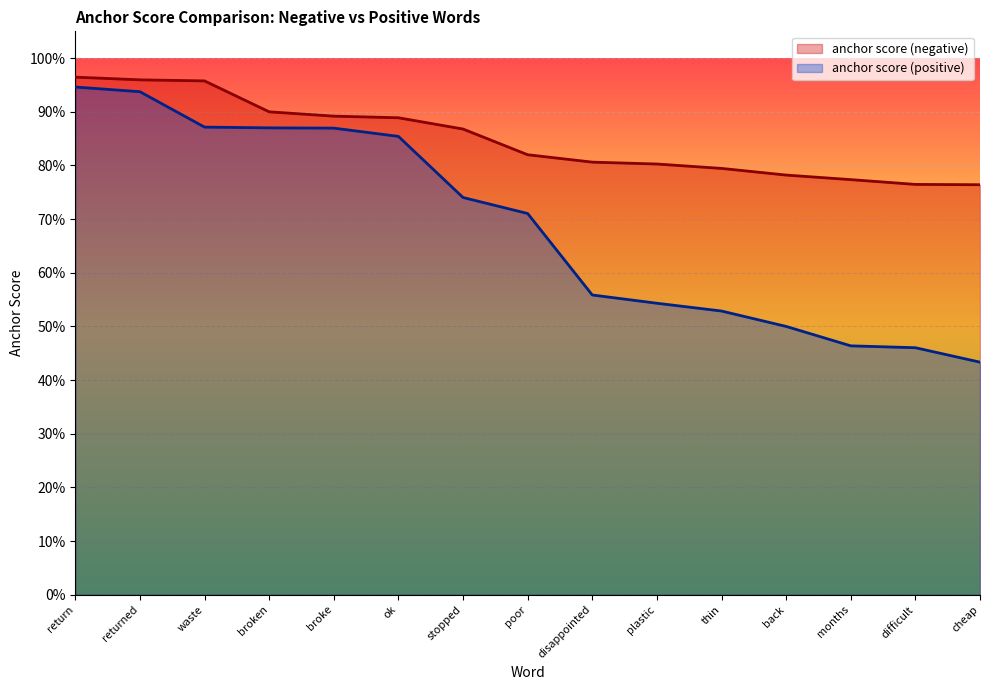

True or false: anchor score (positive) has more than 1 interior local peaks.

False